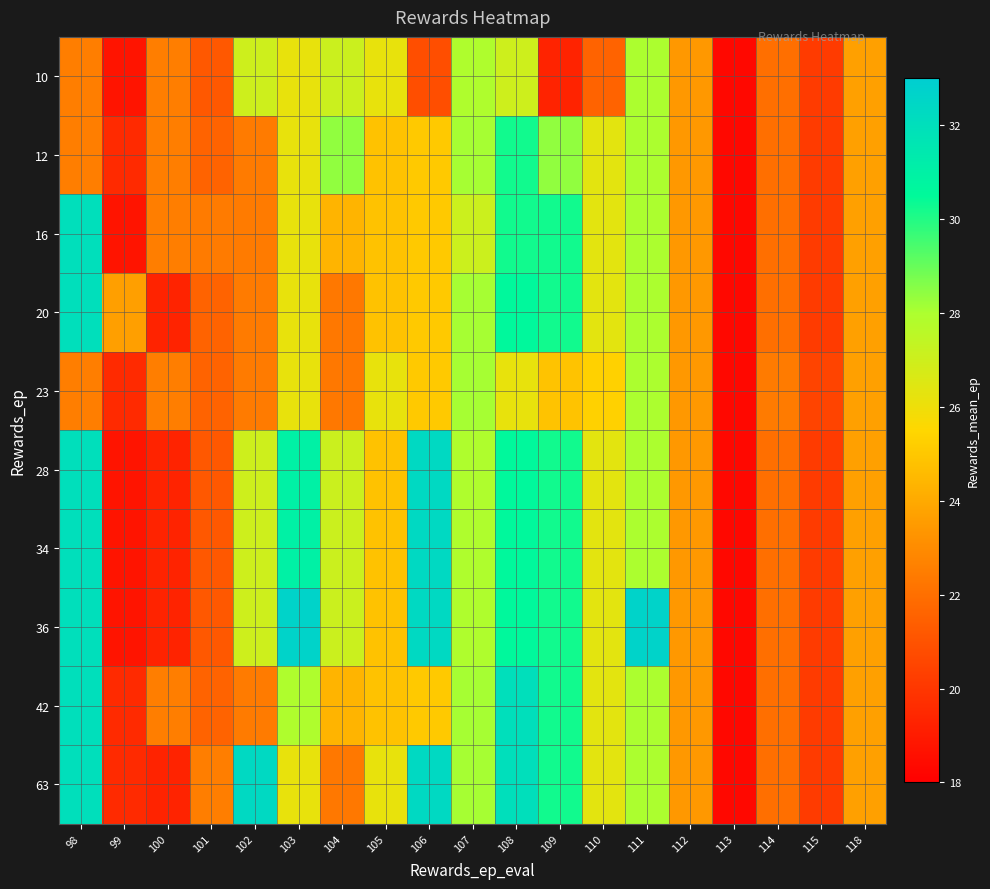

Reading left to right, what are all the values shown in this chart?

10: 98=22.5	99=18.8	100=22.5	101=21.2	102=27.0	103=26.2	104=27.1	105=26.2	106=20.8	107=27.9	108=27.0	109=19.3	110=21.6	111=28.0	112=23.4	113=18.3	114=22.0	115=20.2	118=23.7
12: 98=22.5	99=19.6	100=22.5	101=21.6	102=22.4	103=26.2	104=28.4	105=24.8	106=25.1	107=28.1	108=30.2	109=28.4	110=26.3	111=28.0	112=23.4	113=18.3	114=22.0	115=20.2	118=23.7
16: 98=32.0	99=18.8	100=22.5	101=22.4	102=22.4	103=26.2	104=24.3	105=24.8	106=25.1	107=27.1	108=30.2	109=30.2	110=26.3	111=28.0	112=23.4	113=18.3	114=22.0	115=20.2	118=23.7
20: 98=32.0	99=23.6	100=19.3	101=21.6	102=22.4	103=26.2	104=22.3	105=24.8	106=25.1	107=28.1	108=30.6	109=30.2	110=26.3	111=28.0	112=23.4	113=18.3	114=22.0	115=20.2	118=23.7
23: 98=22.5	99=19.6	100=22.5	101=21.6	102=22.4	103=26.2	104=22.3	105=26.2	106=25.1	107=28.1	108=26.2	109=24.8	110=25.3	111=28.0	112=23.4	113=18.3	114=22.4	115=20.5	118=23.7
28: 98=32.0	99=18.8	100=19.3	101=21.2	102=27.0	103=31.0	104=27.1	105=24.8	106=32.3	107=27.9	108=30.6	109=30.2	110=26.3	111=28.0	112=23.4	113=18.3	114=22.0	115=20.2	118=23.7
34: 98=32.0	99=18.8	100=19.3	101=21.2	102=27.0	103=31.0	104=27.1	105=24.8	106=32.3	107=27.9	108=30.6	109=30.2	110=26.3	111=28.0	112=23.4	113=18.3	114=22.0	115=20.2	118=23.7
36: 98=32.0	99=18.8	100=19.3	101=21.2	102=27.0	103=32.7	104=27.1	105=24.8	106=32.3	107=27.9	108=30.6	109=30.2	110=26.3	111=32.7	112=23.4	113=18.3	114=22.0	115=20.2	118=23.7
42: 98=32.0	99=19.6	100=22.5	101=21.6	102=22.4	103=27.9	104=24.3	105=24.8	106=25.1	107=28.1	108=32.0	109=30.2	110=26.3	111=28.0	112=23.4	113=18.3	114=22.0	115=20.2	118=23.7
63: 98=32.0	99=19.6	100=19.3	101=22.5	102=32.3	103=26.2	104=22.3	105=26.2	106=32.3	107=28.1	108=32.0	109=30.2	110=26.3	111=28.0	112=23.4	113=18.3	114=22.0	115=20.2	118=23.7